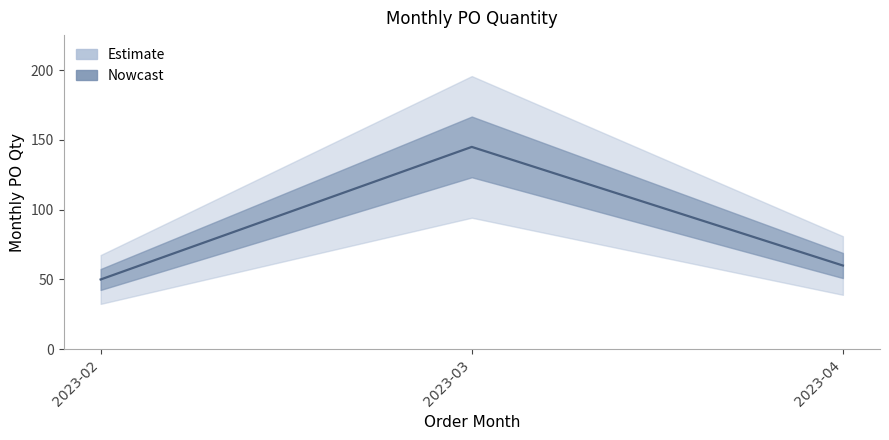

Which label corresponds to the largest value in the chart?

2023-03